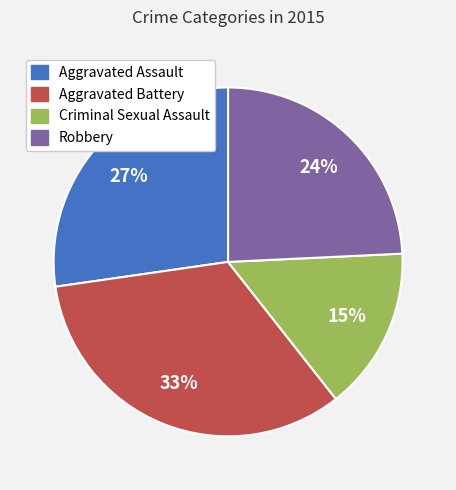

Does any single category account for the majority?

No